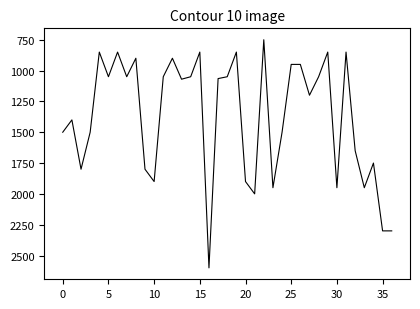

What is the maximum value shown in the chart?

2600